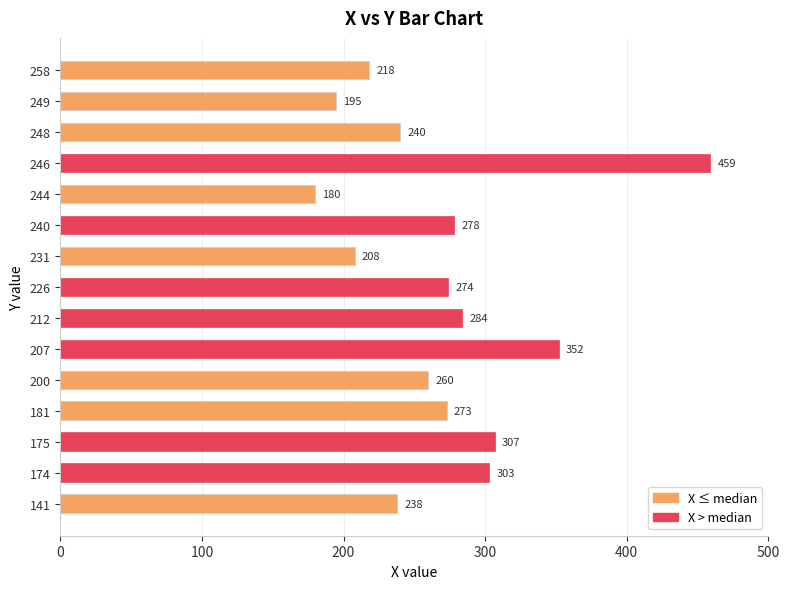

The chart shows a value of 459 at 246. True or false?

True